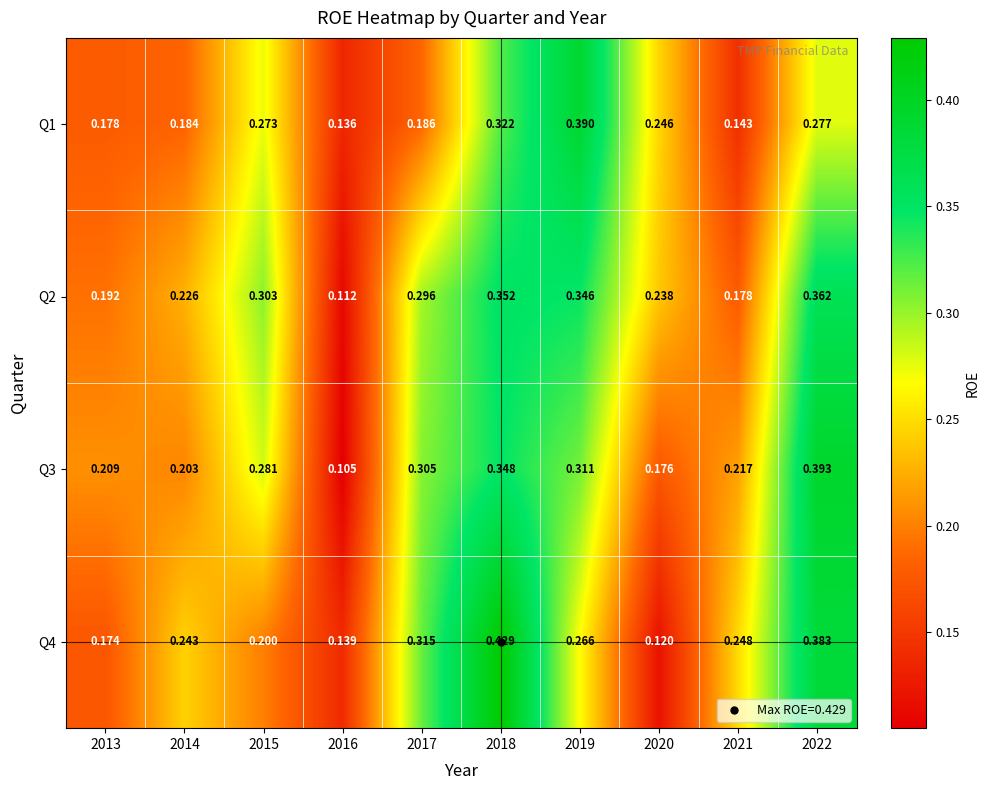

Is the value of Q2 at 2016 greater than the value of Q1 at 2019?

No